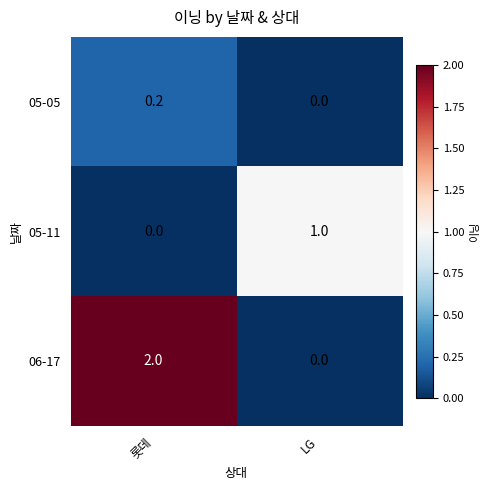

Is the value of 06-17 at 롯데 greater than the value of 05-11 at LG?

Yes